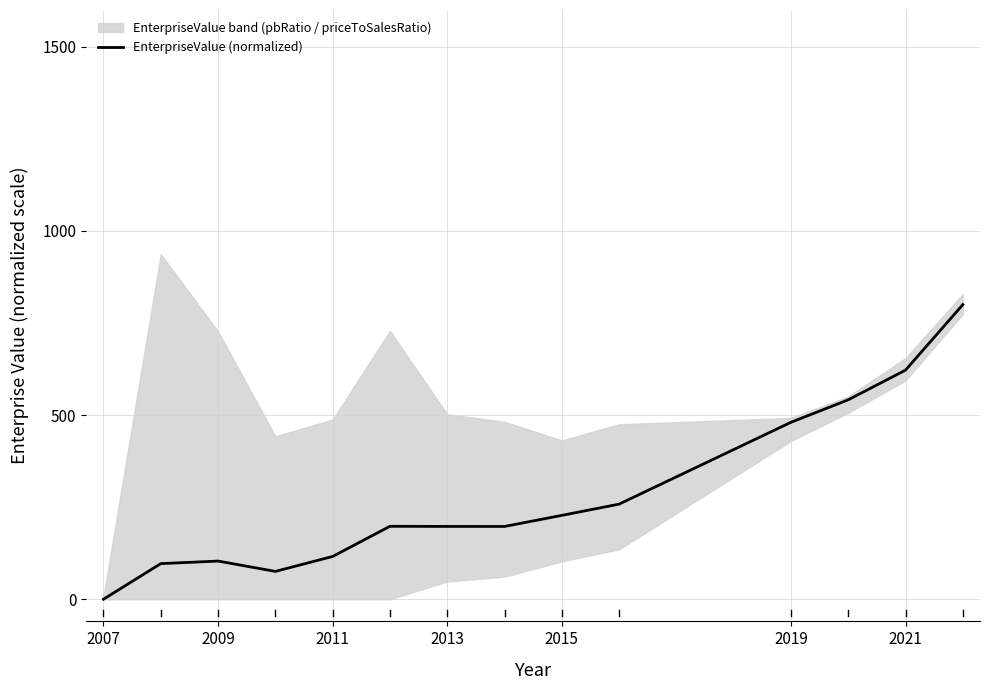

Where is EnterpriseValue (normalized) nearest to the value 400?

2019